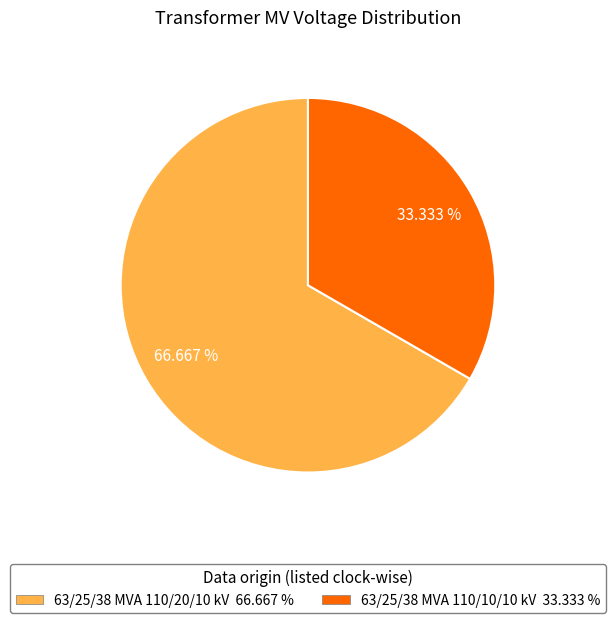

Which category has the biggest portion of the pie?

63/25/38 MVA 110/20/10 kV